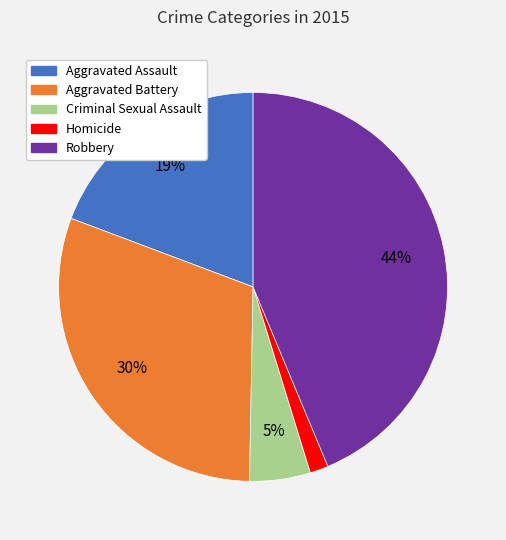

How many slices are in this pie chart?

5